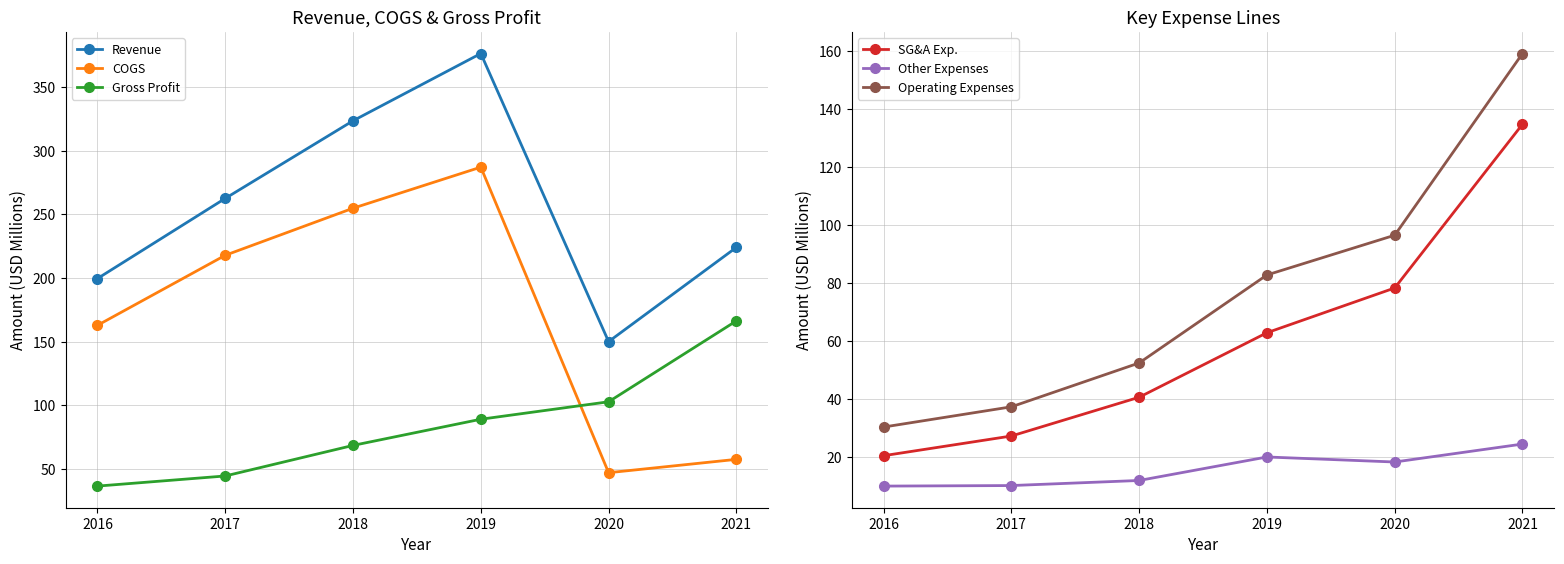

How many values in the Gross Profit series exceed 89?

3